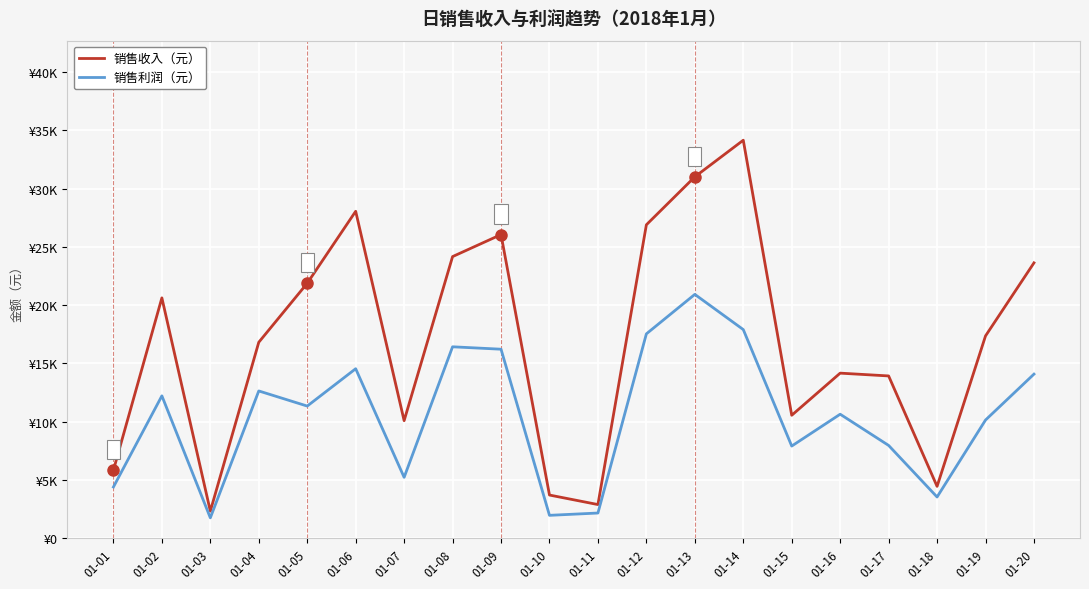

True or false: 销售利润（元） and 销售收入（元） intersect in this chart.

False